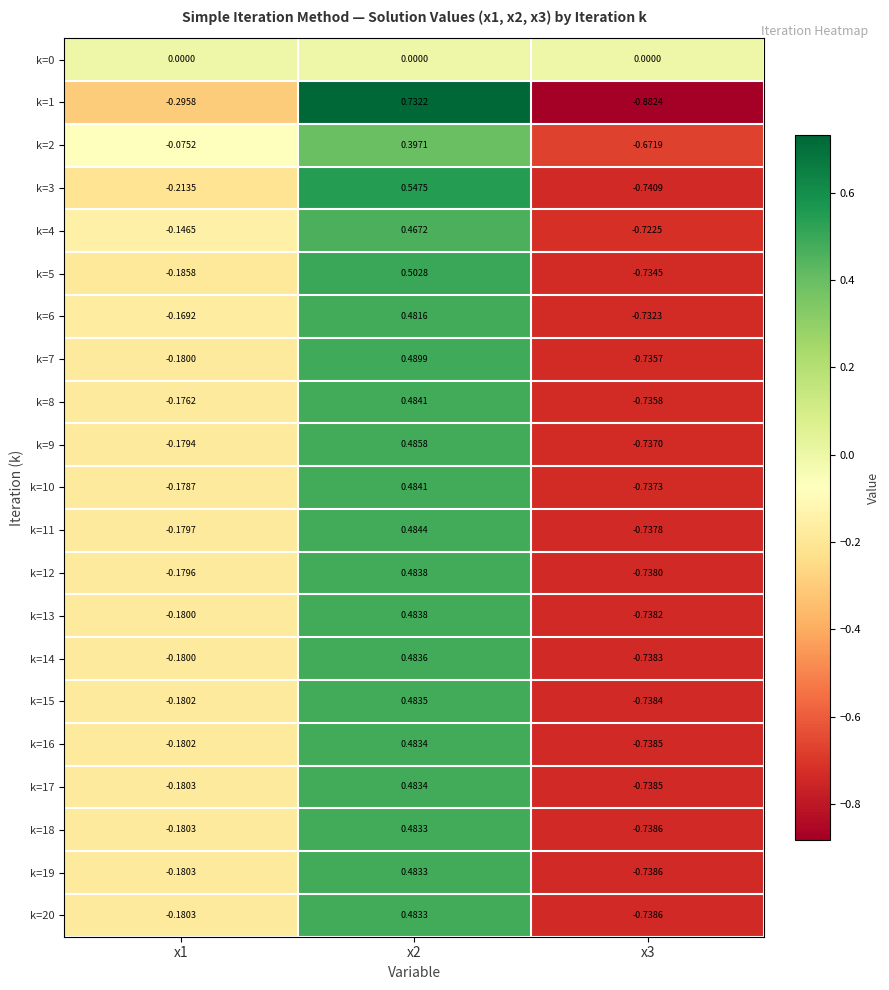

Is the value of k=15 at x3 greater than the value of k=3 at x2?

No